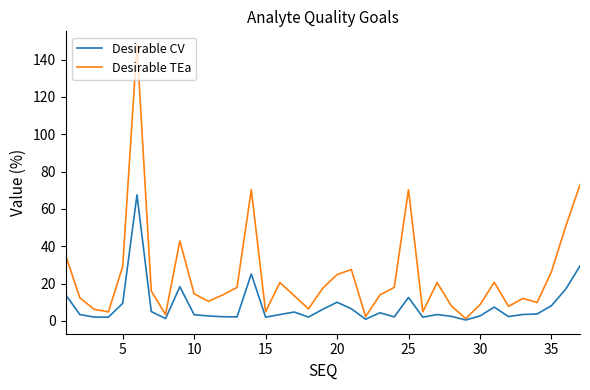

Which series has the largest range (max minus min)?

Desirable TEa